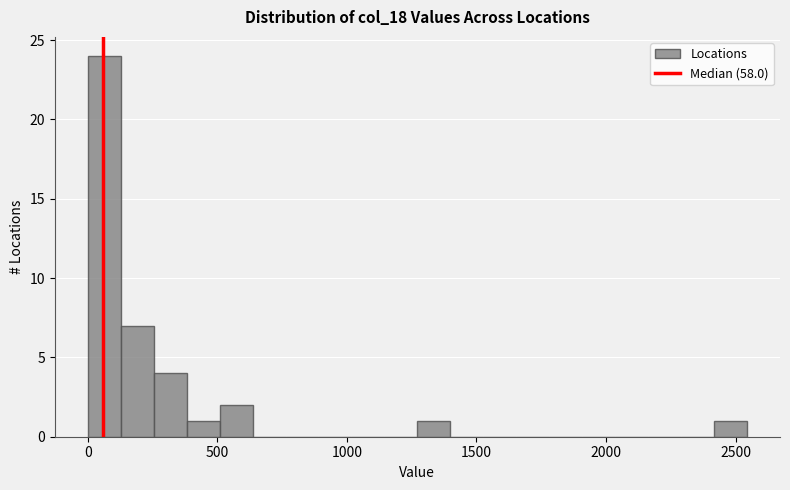

Read against the x-axis, roughly where is the centre of the tallest bar?

50